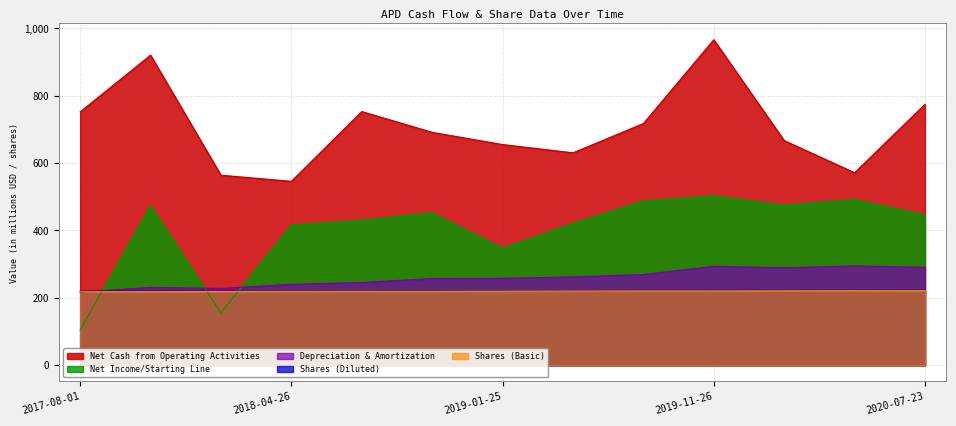

What is the approximate value of Depreciation & Amortization at 2020-04-23?

294.7